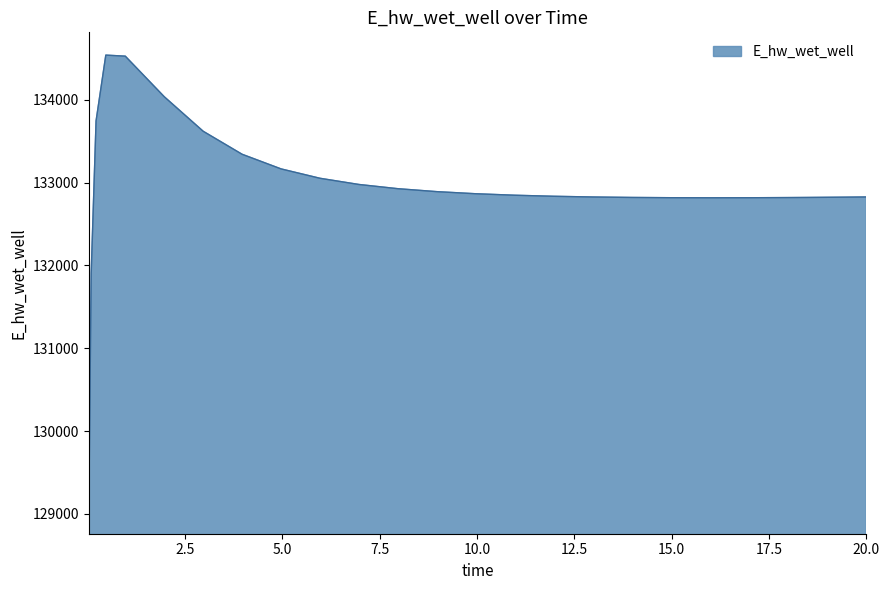

Where is the first local minimum?

15.96875